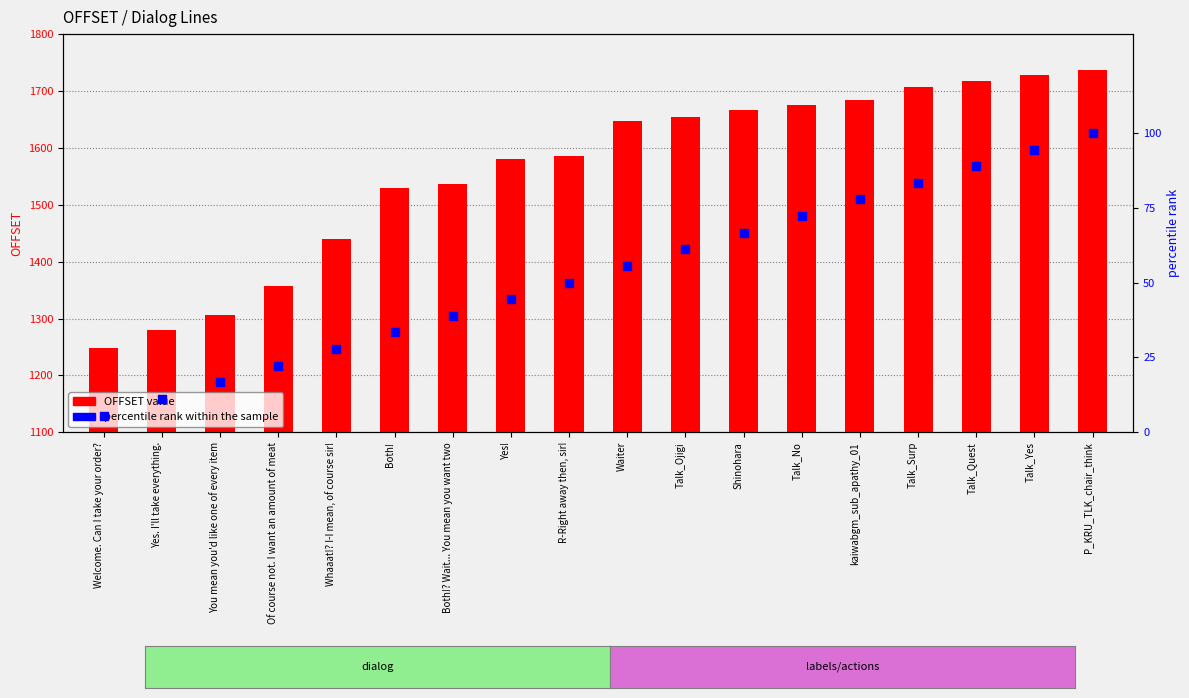

What are all the series names shown in the legend?

OFFSET, percentile rank within the sample